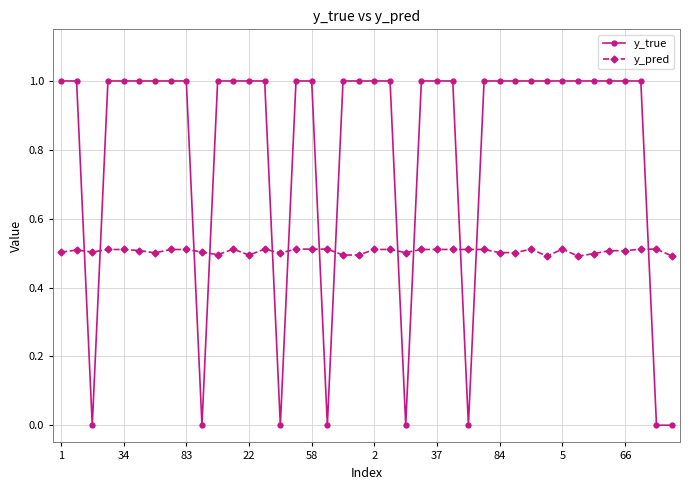

What are all the series names shown in the legend?

y_true, y_pred